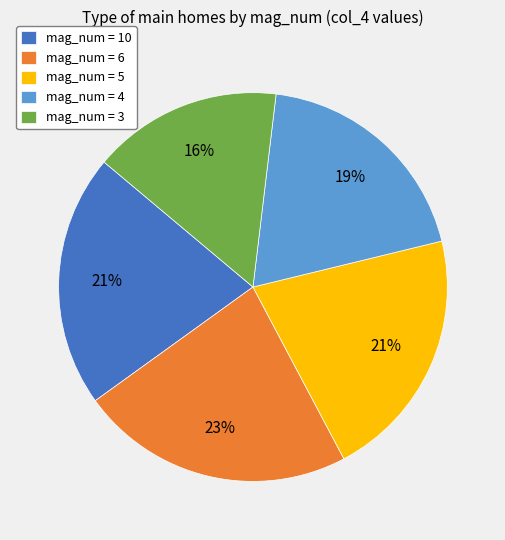

Which has a higher value, mag_num = 3 or mag_num = 5?

mag_num = 5